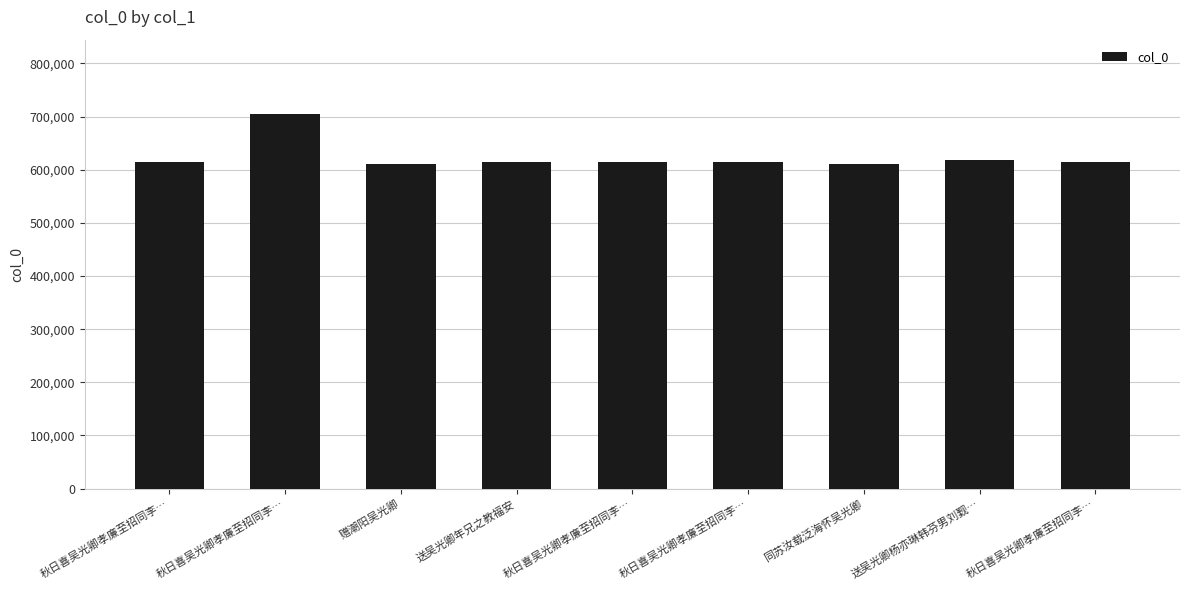

What is the change in value from 赠潮阳吴光卿 to 同苏汝载泛海怀吴光卿?

+77